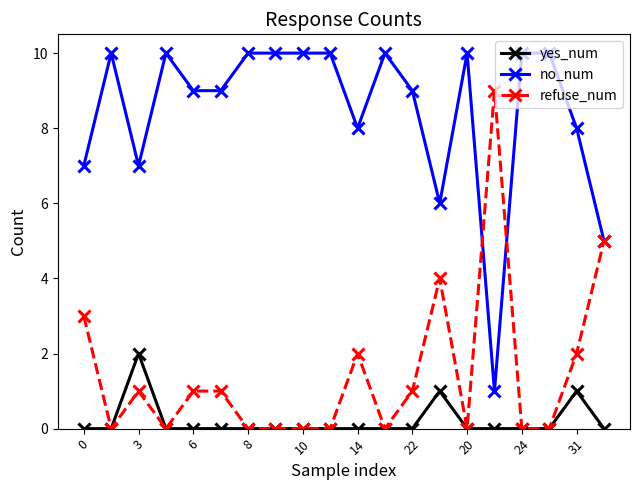

Which series has the largest total across all categories?

no_num